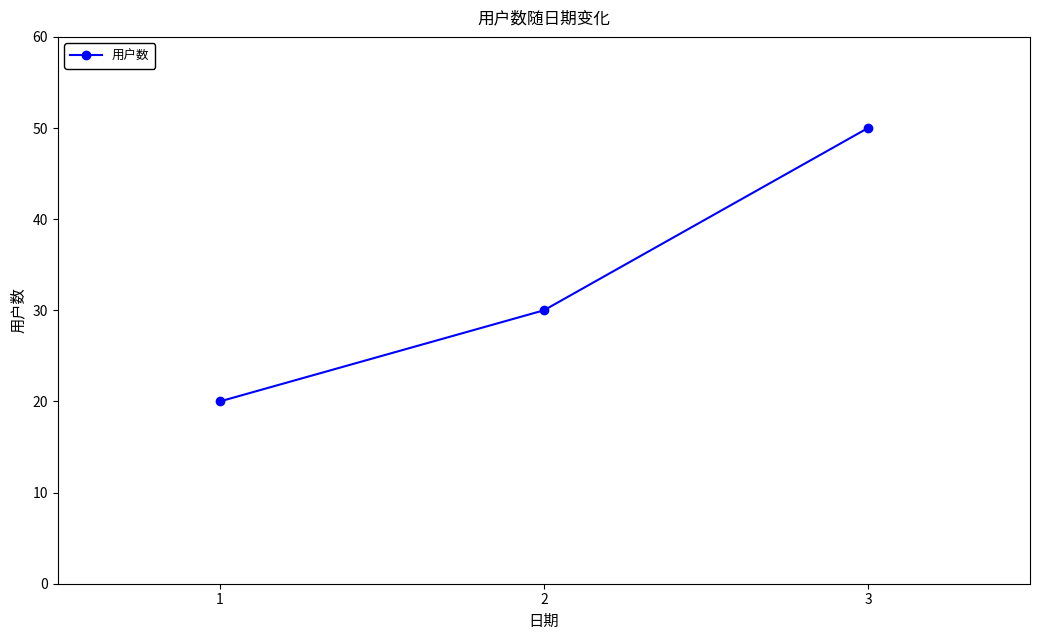

What is the smallest value displayed?

20